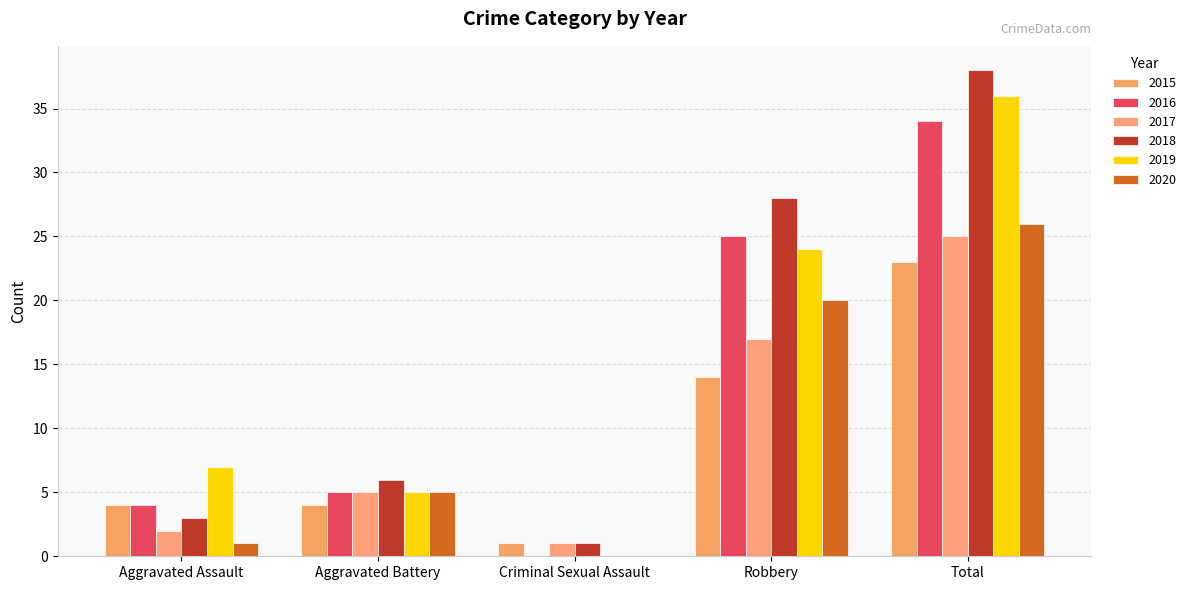

Count the number of categories in the chart.

5